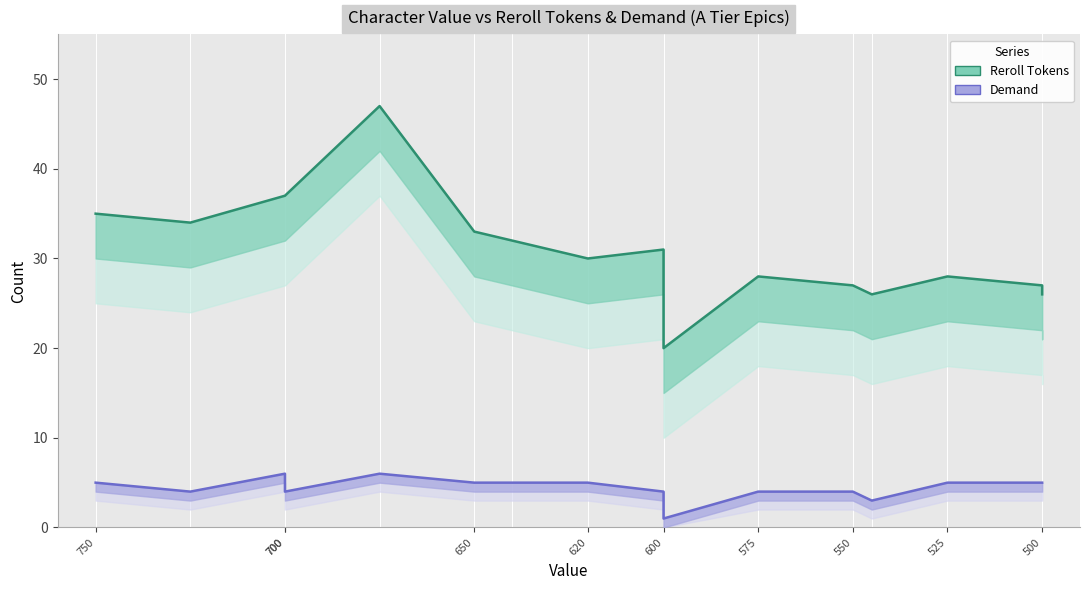

The value of Demand at 700 is 5. True or false?

True